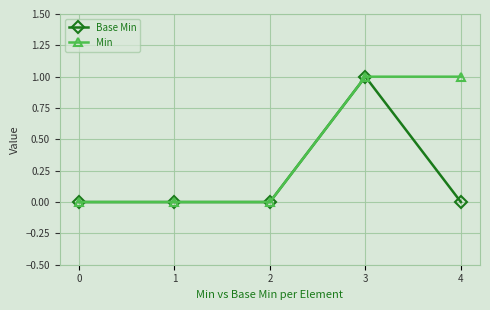

How many lines are shown in the chart?

2